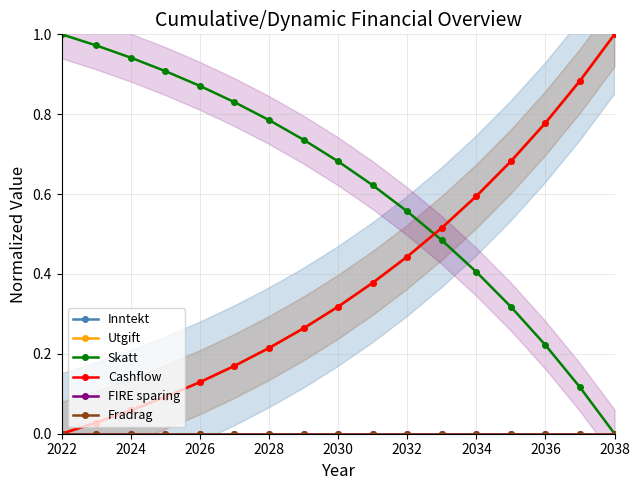

How many values in the Cashflow series exceed 0?

16